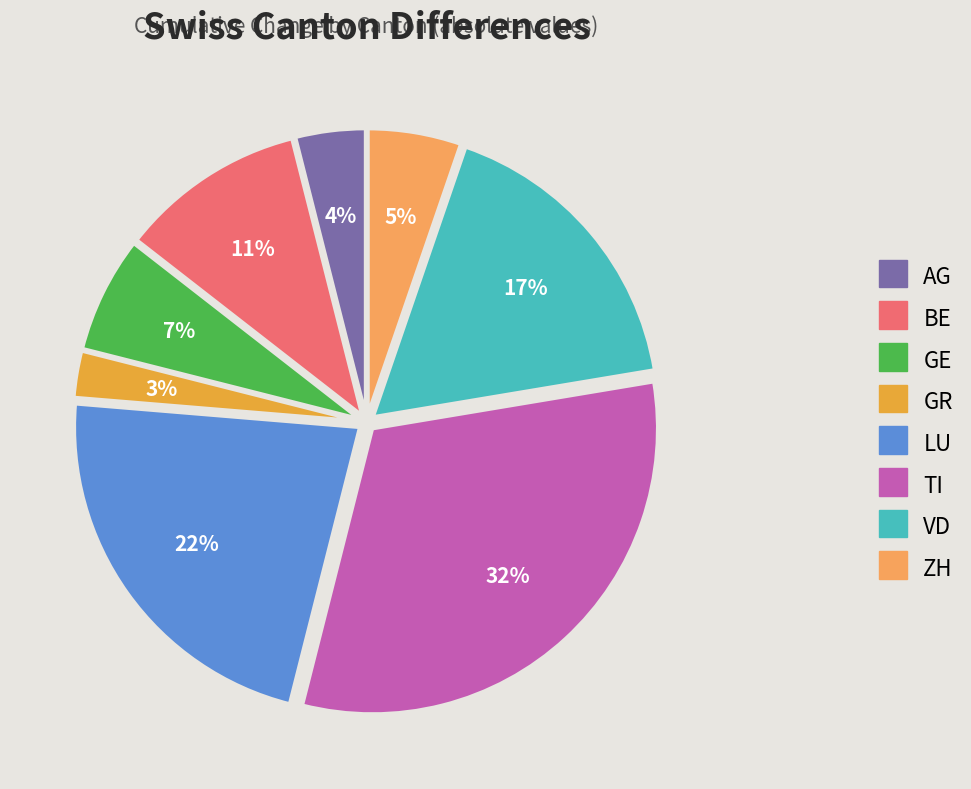

Count the number of slices in the pie.

8